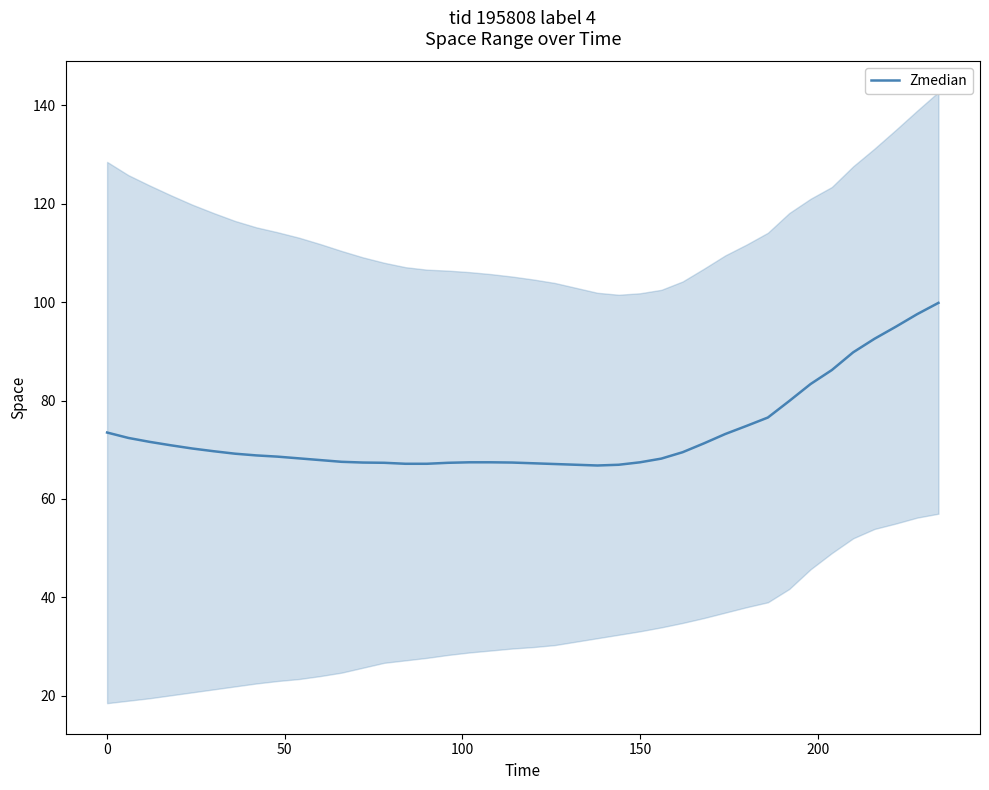

What is the difference between the maximum and minimum values?

33.0